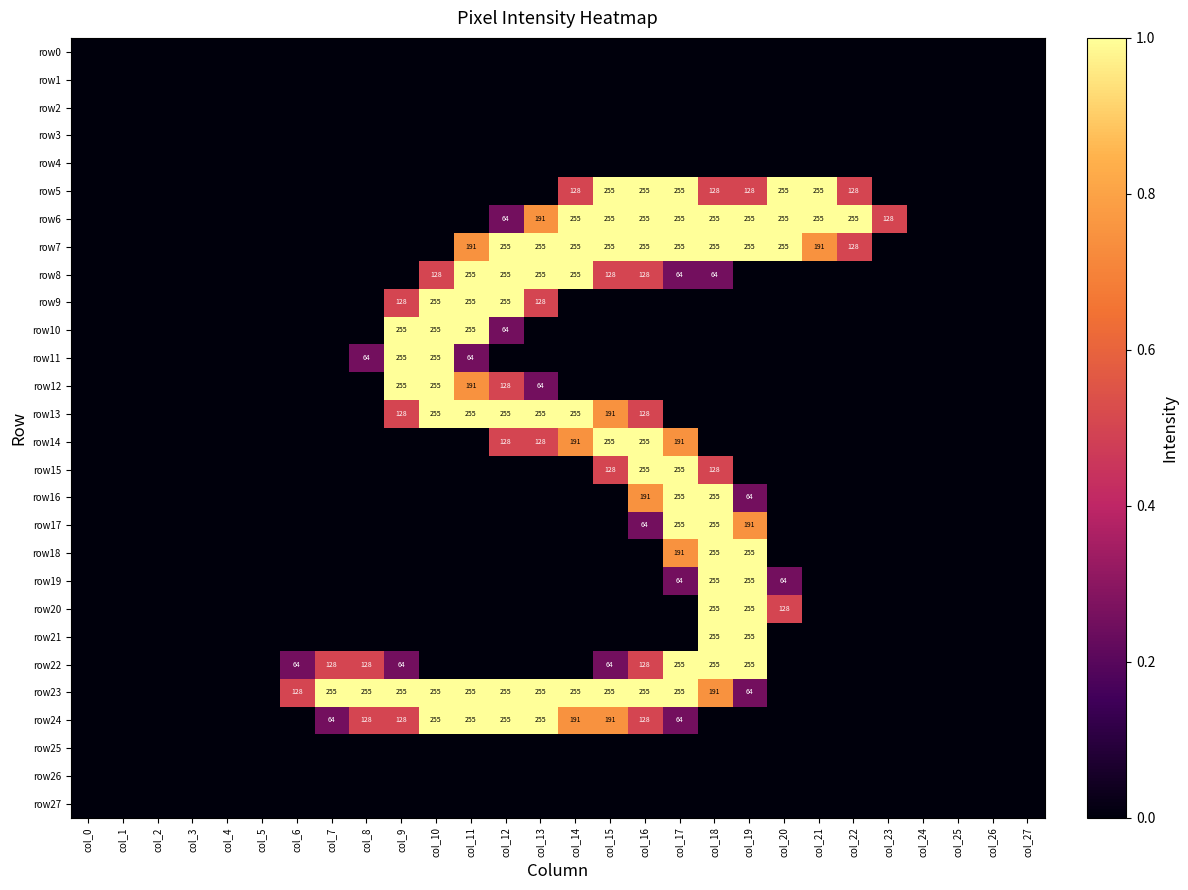

Which series has the largest total across all categories?

row23